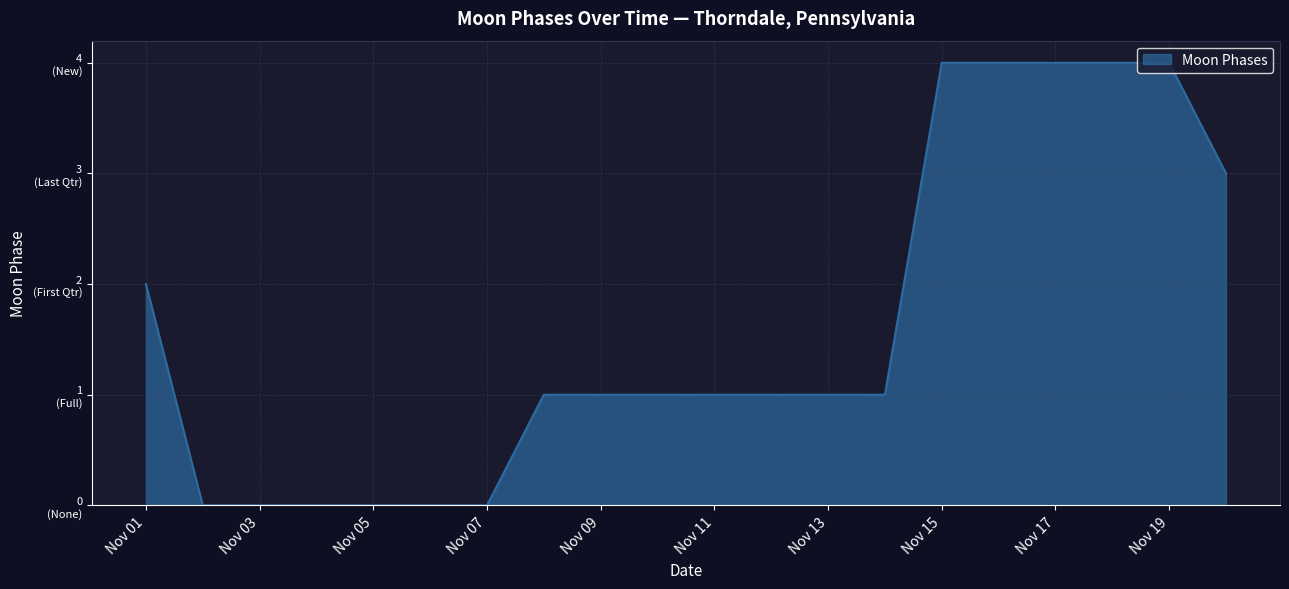

What is the average value?

2